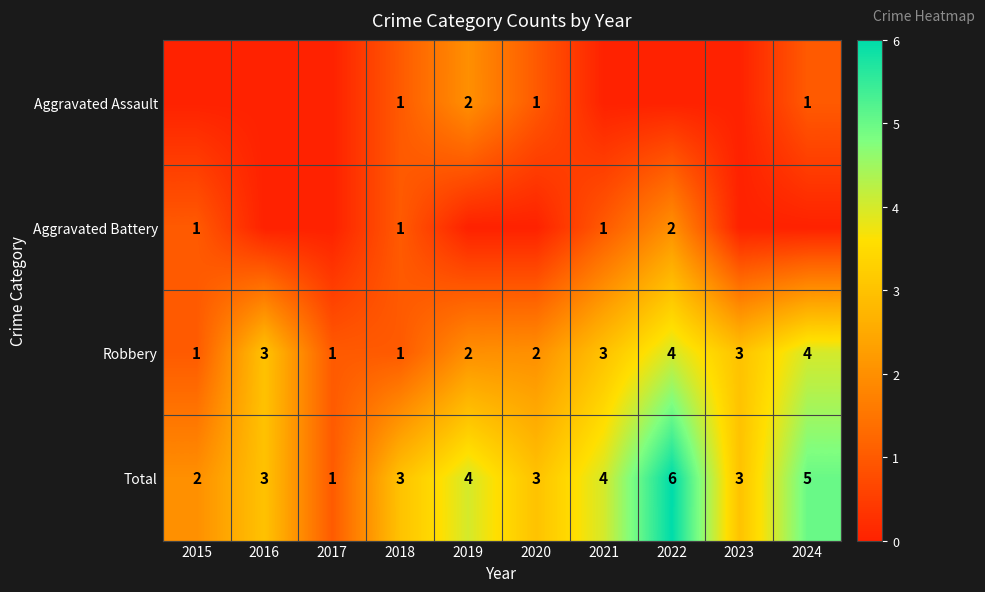

What is the difference between the maximum and second lowest values in the Robbery series?

3